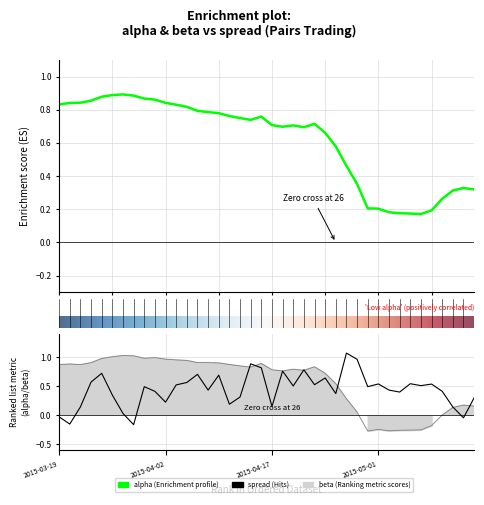

At which label does alpha reach its minimum?

2015-05-07